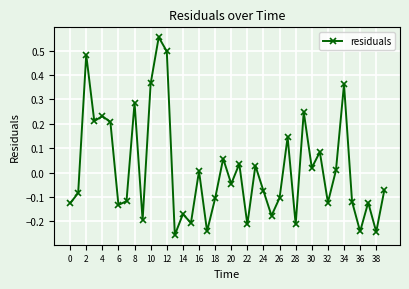

What is the difference between the second highest and minimum values?

0.8